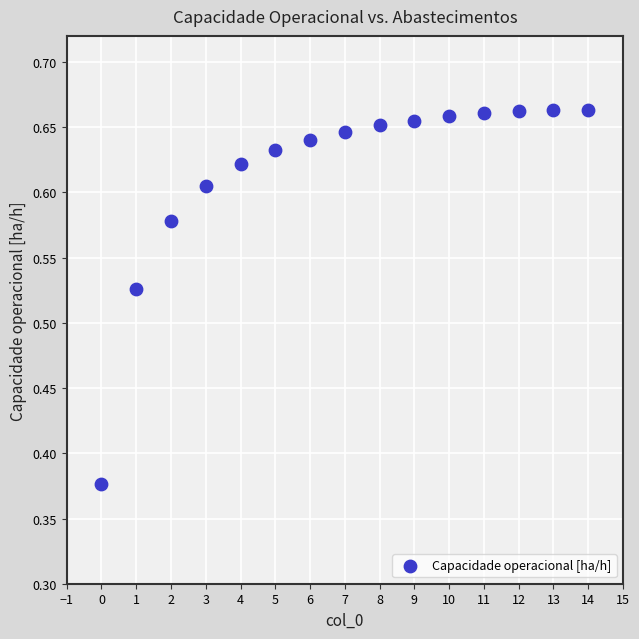

What is the range of Y values (max minus min)?

0.3